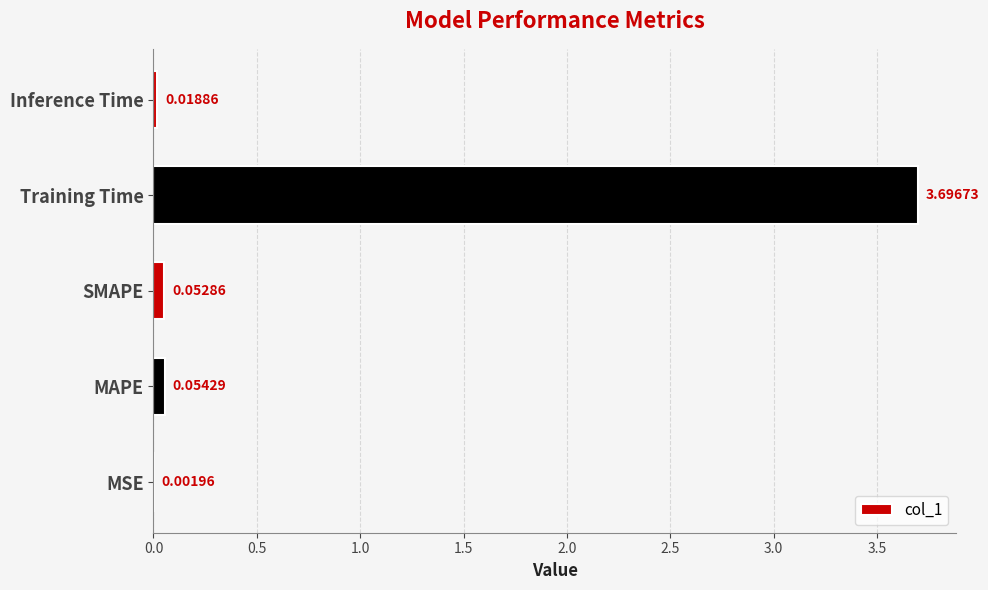

Which has a higher value, Inference Time or SMAPE?

SMAPE